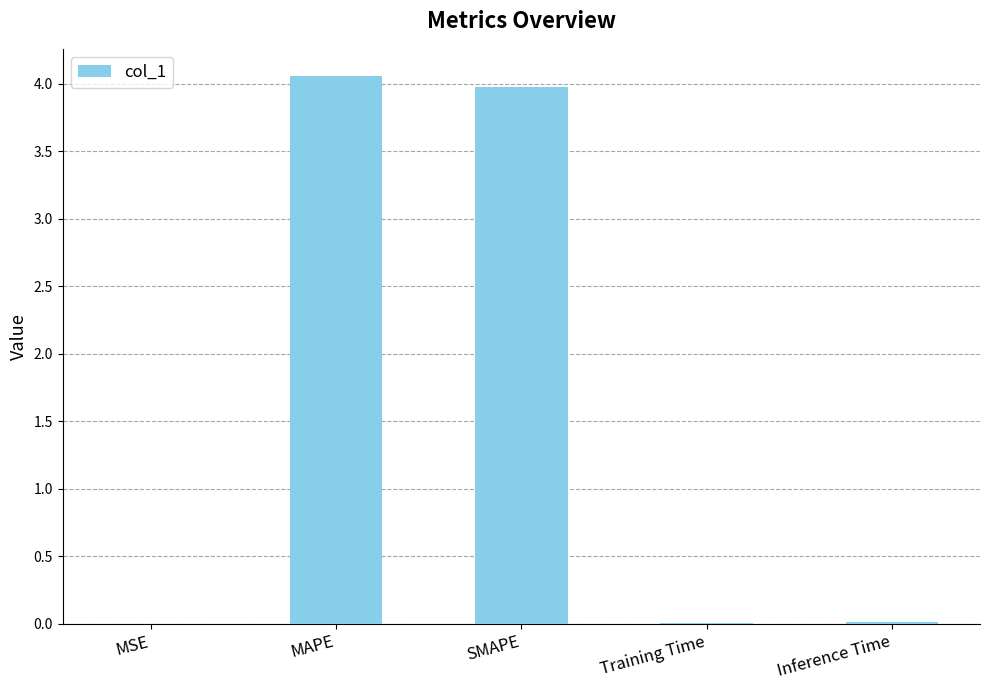

Which has a higher value, Training Time or MAPE?

MAPE